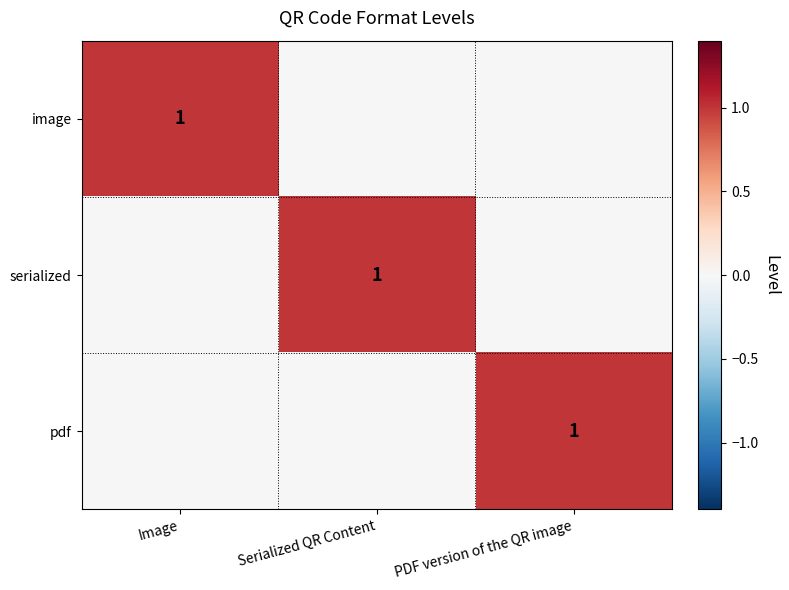

The value of pdf at PDF version of the QR image is 0. True or false?

False